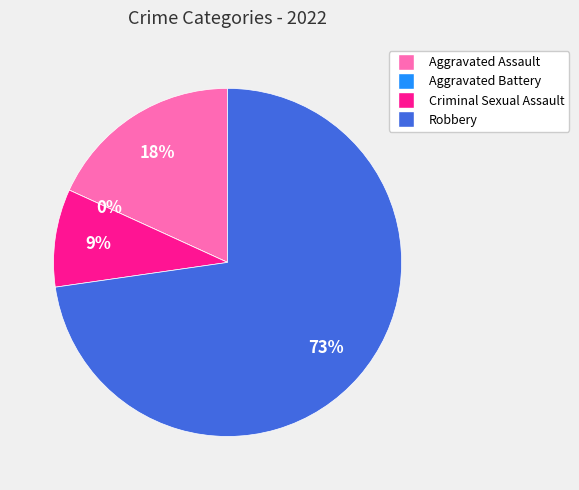

To the nearest percent, what is the difference between the largest and smallest slice percentages?

73%